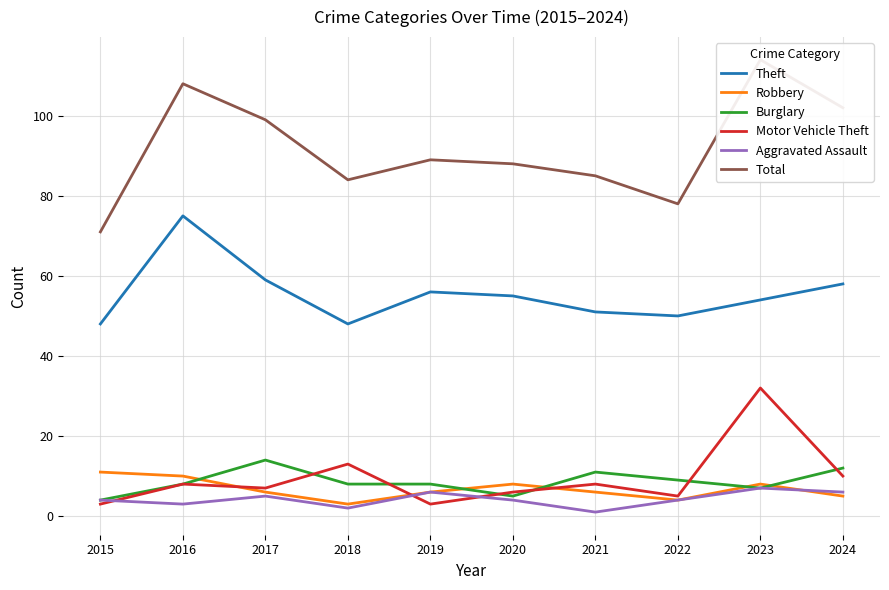

What value does the Aggravated Assault series have at 2019?

6